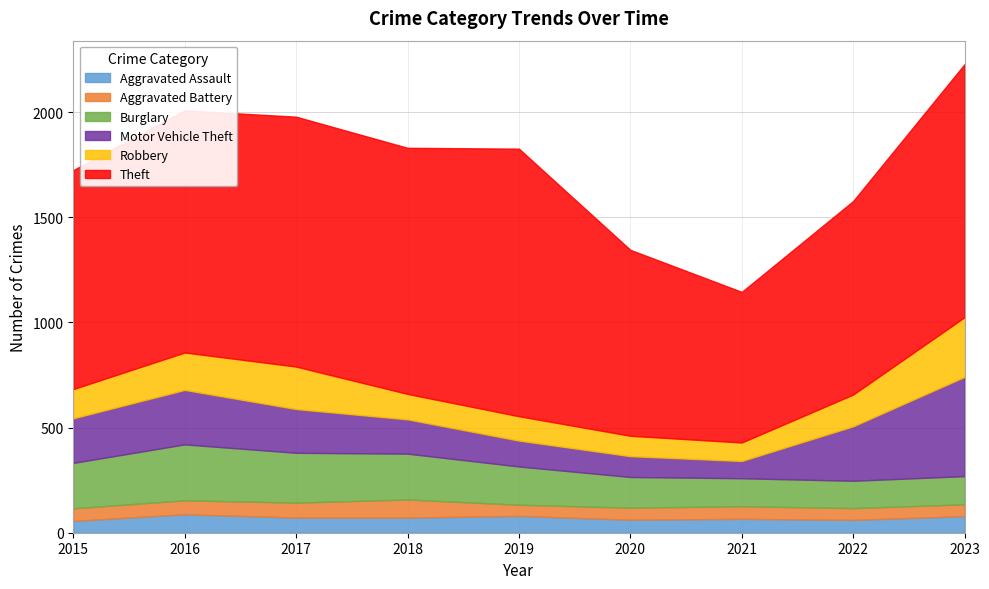

Which has a higher value, 2020 or 2017?

2017